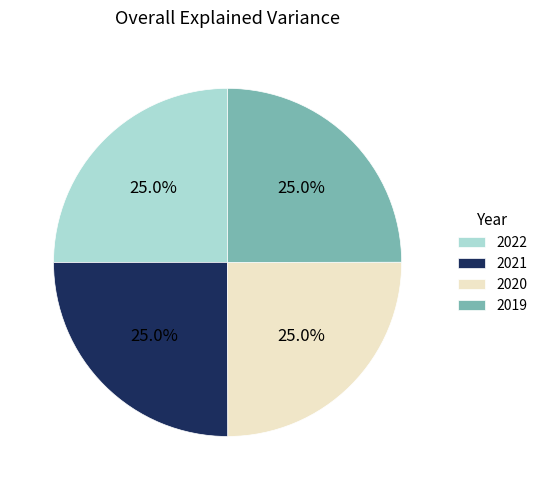

Is 2021 the majority of the pie?

No